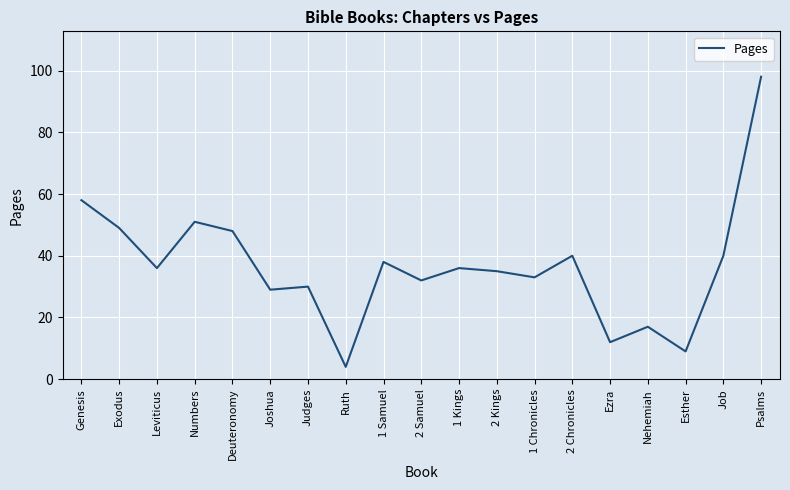

What is the ratio of the value at 1 Kings to the value at 2 Kings?

1.0